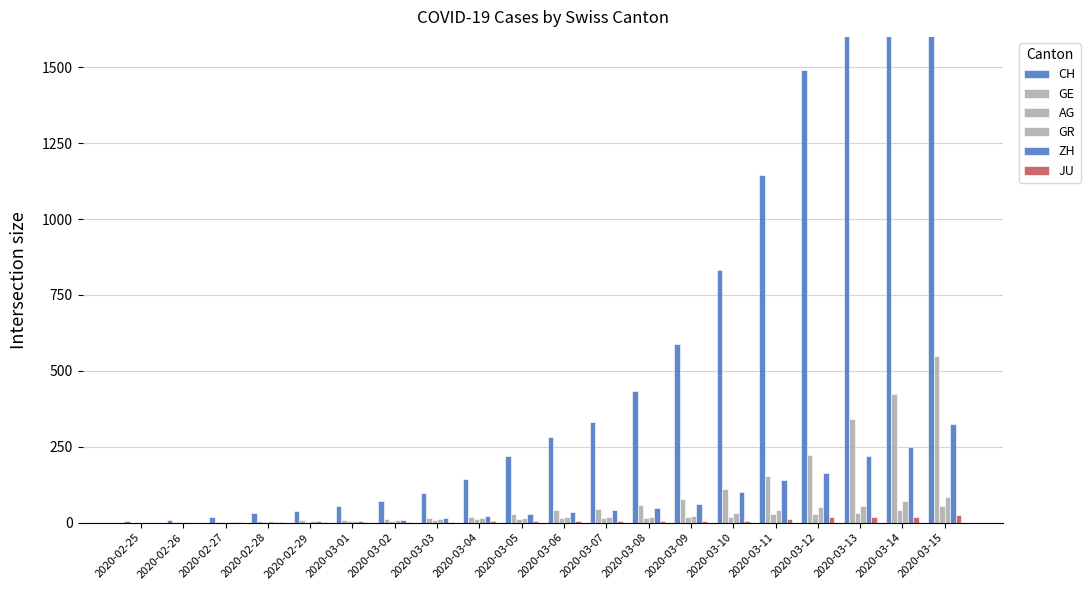

What is the total value across all series at 2020-02-26?

13